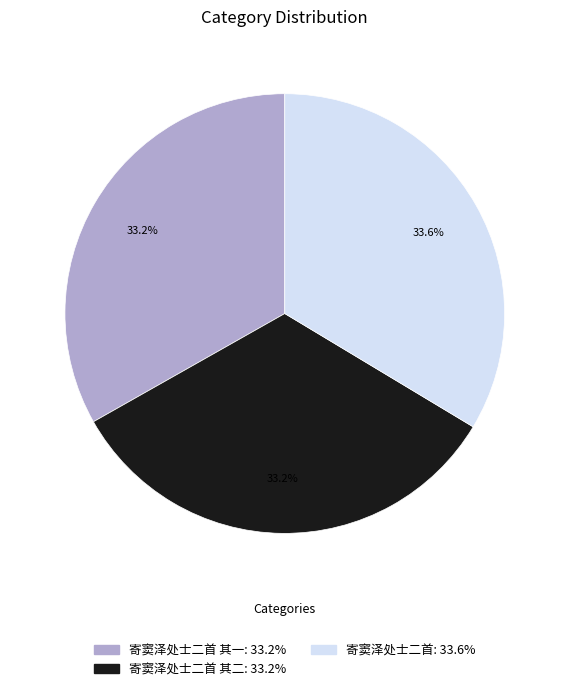

Is there a majority slice in this chart?

No